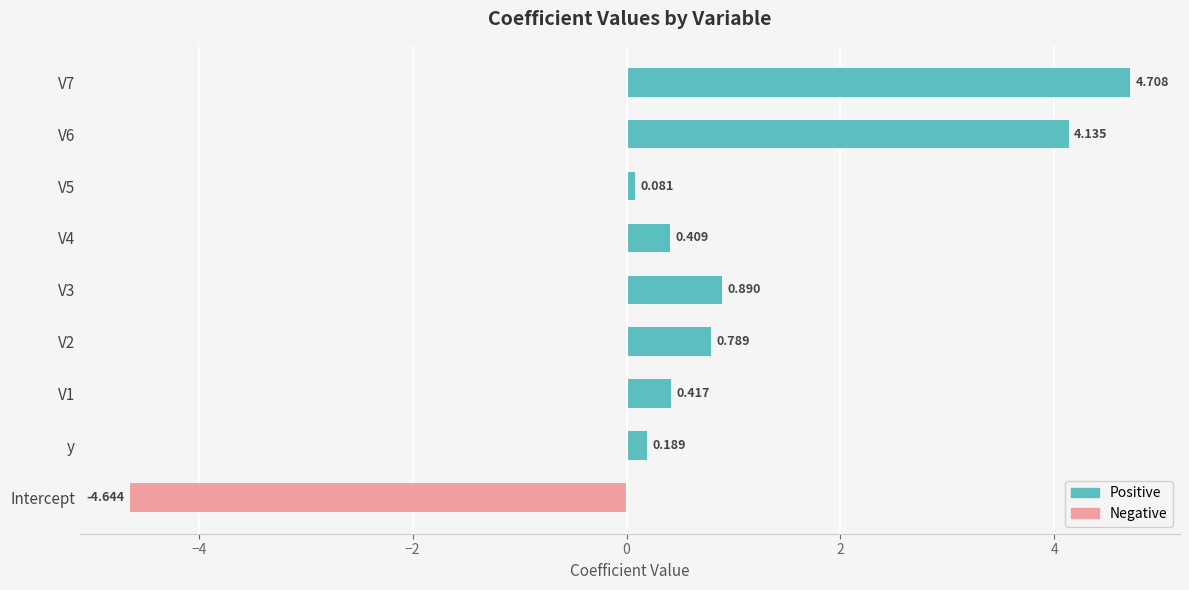

How many negative values does the Negative series have?

1